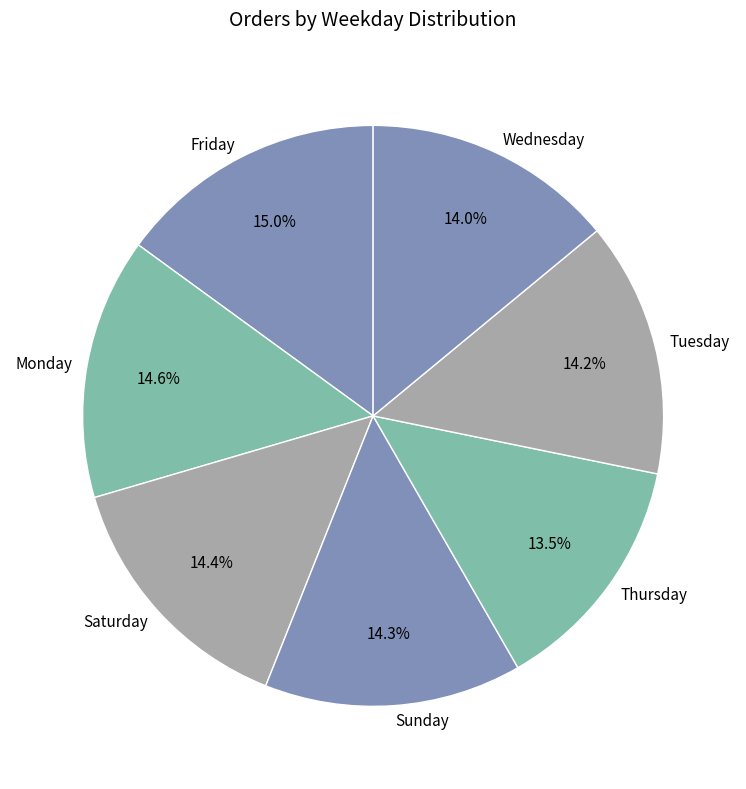

Is there a majority slice in this chart?

No